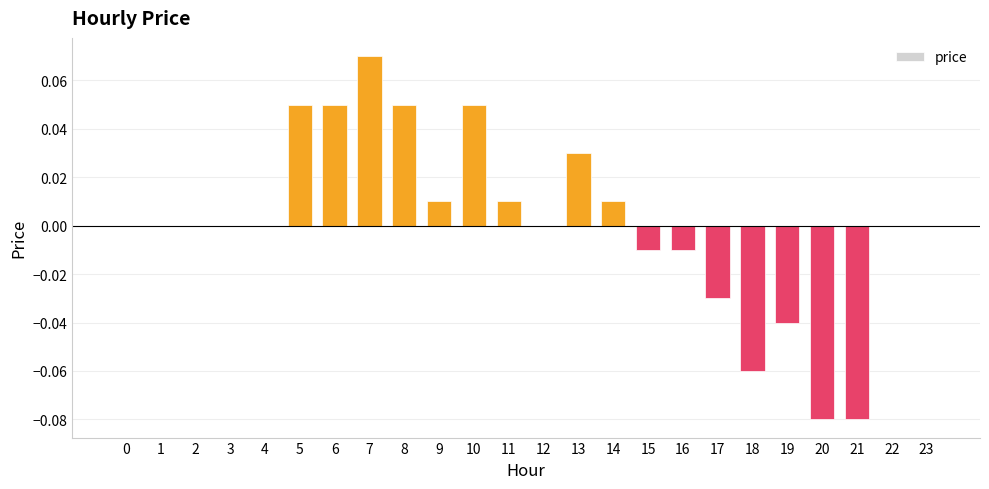

What is the change in value from 18 to 23?

+0.1